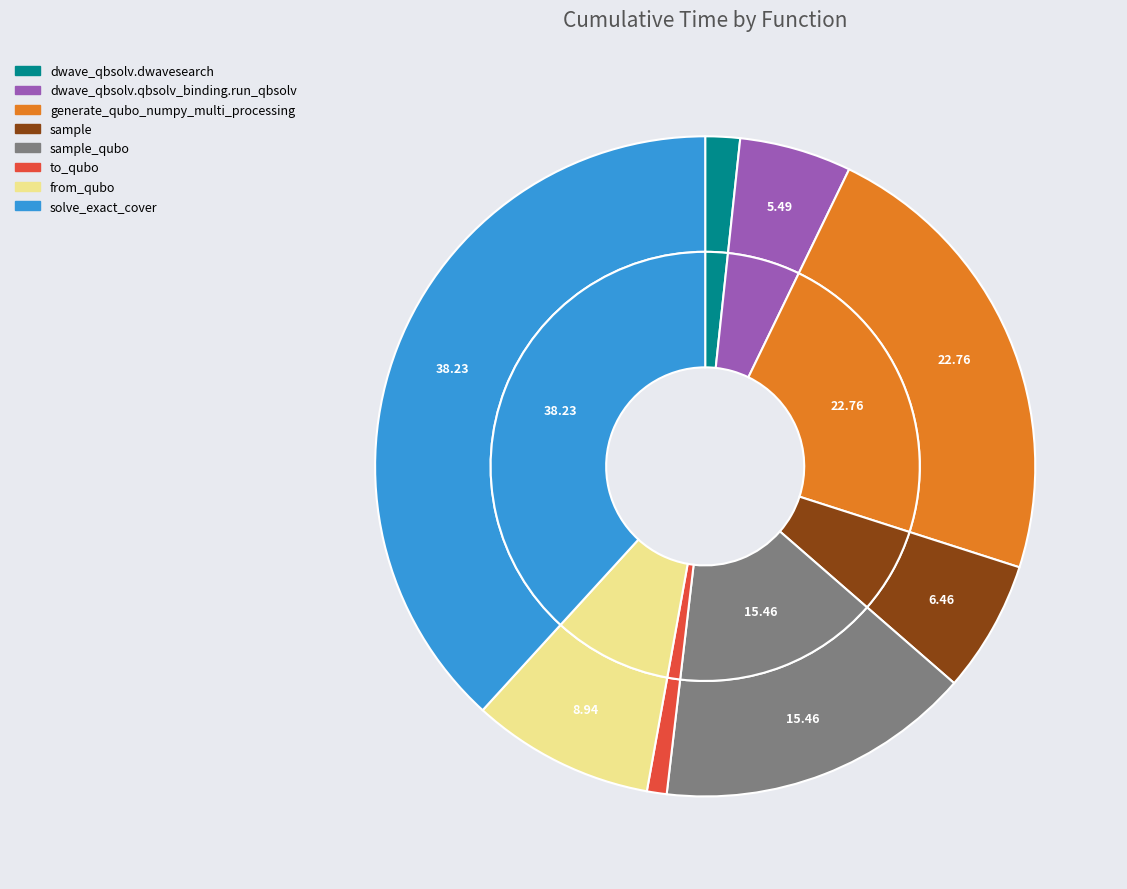

Is generate_qubo_numpy_multi_processing the majority of the pie?

No